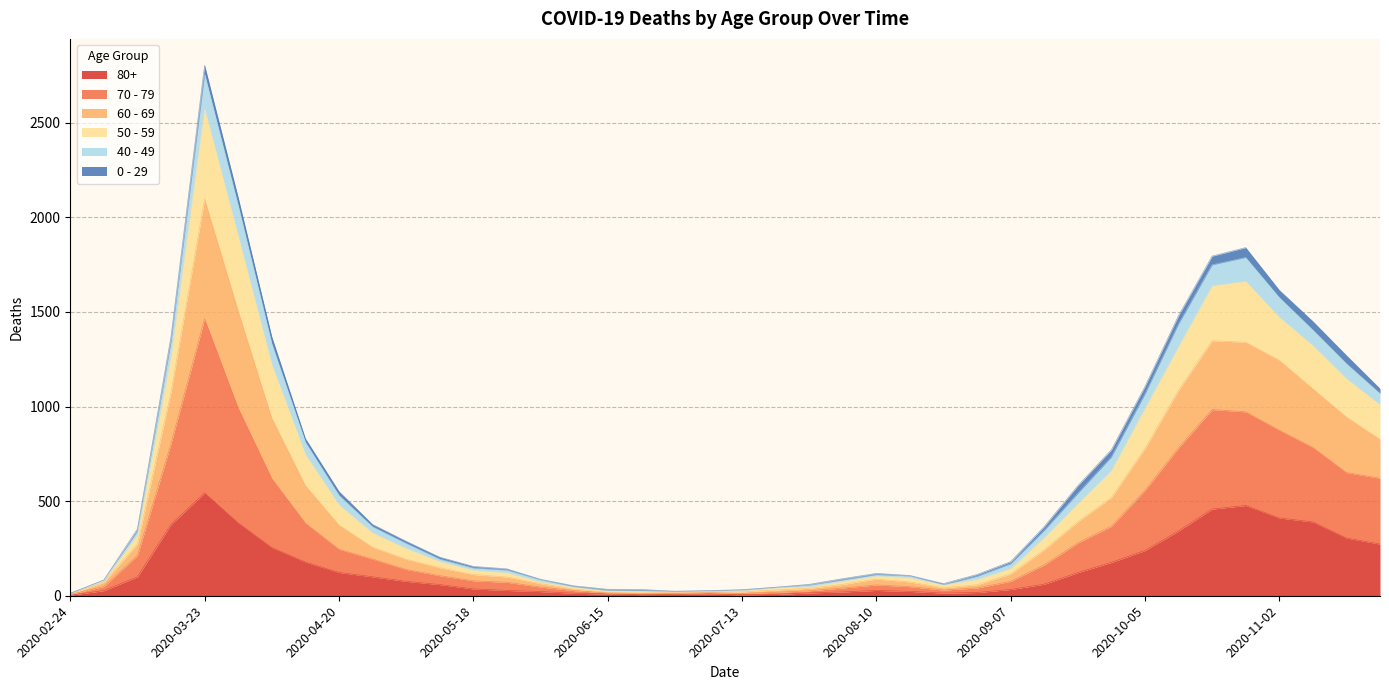

In 80+, how many points are lower than both neighbors (excluding endpoints)?

3